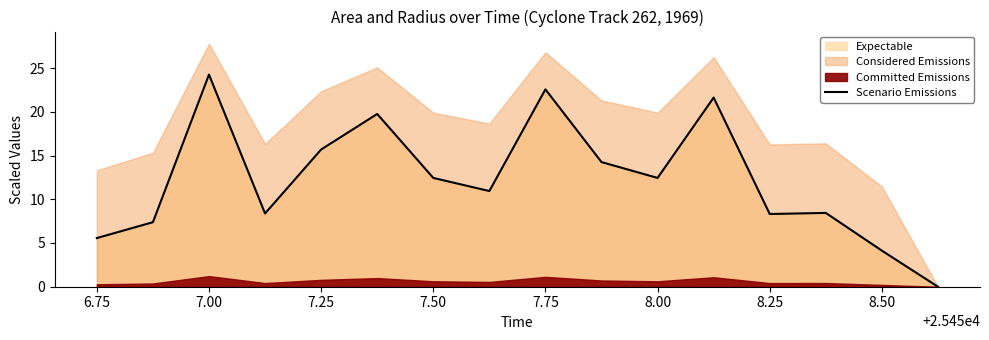

At which category does the data reach its first local peak?

7.00